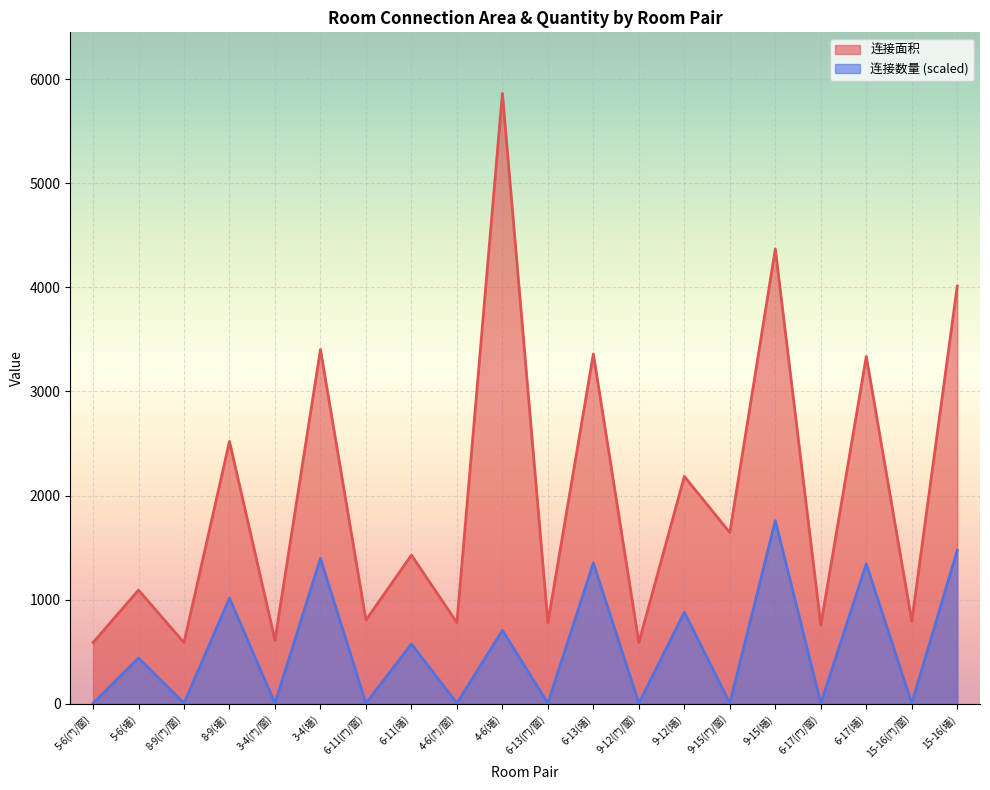

Which series has the largest range (max minus min)?

连接面积